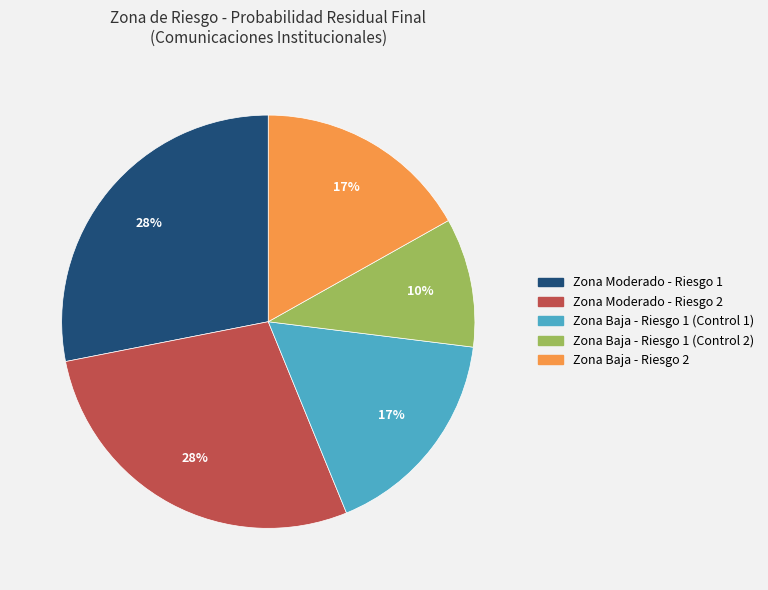

Count the number of slices in the pie.

5